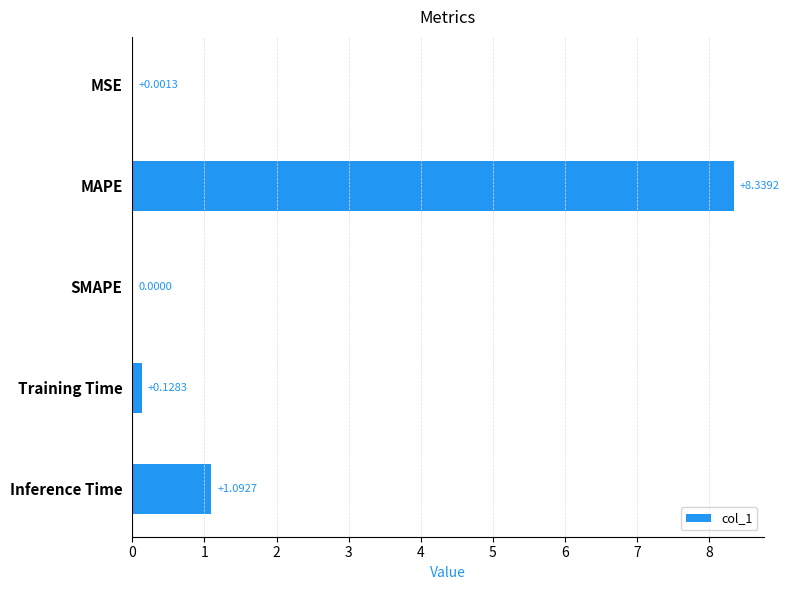

Between MSE and Inference Time, which is larger?

Inference Time